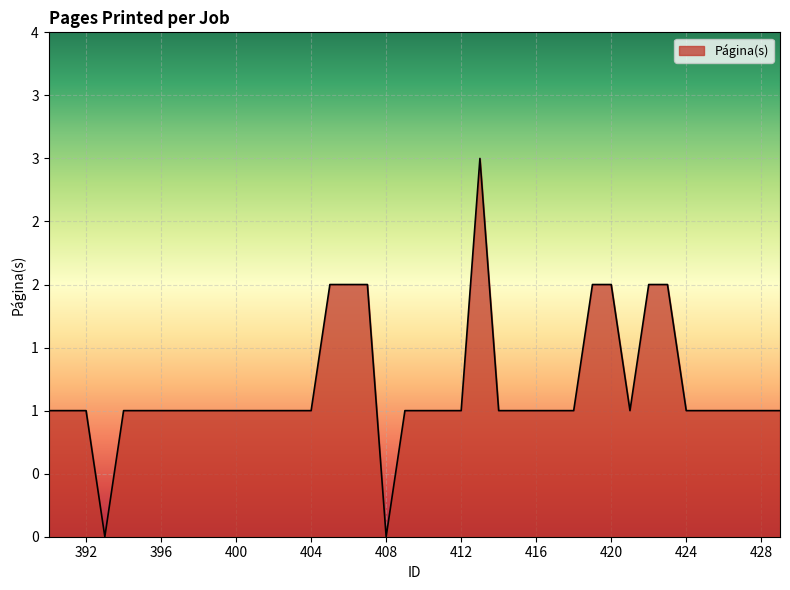

True or false: there are more than 2 points higher than both neighbors.

False